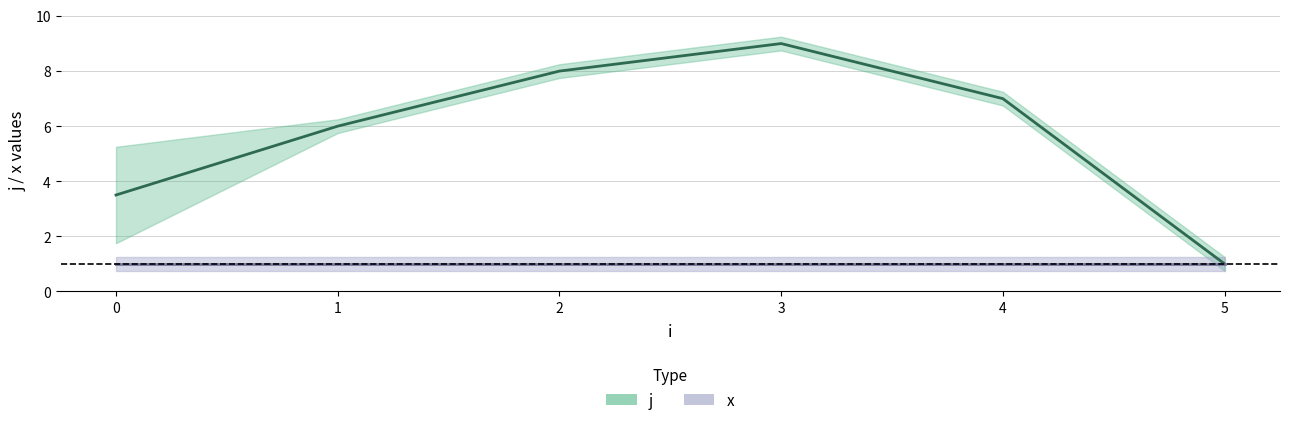

Which has a higher value, 4 or 1?

4